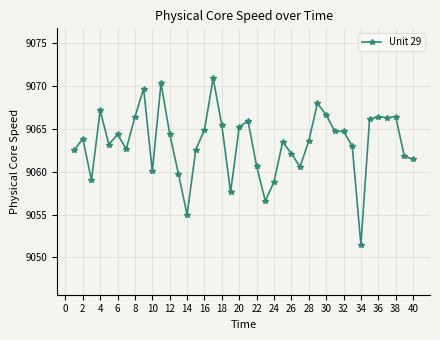

What is the value of the 2nd point from the left?

9063.9